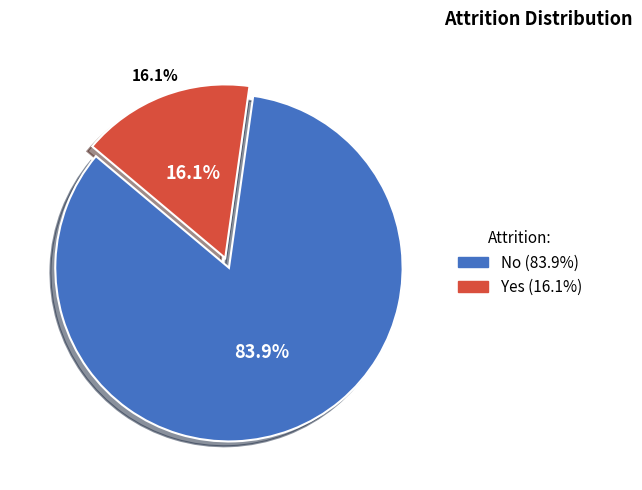

What is the largest slice in the pie chart?

No